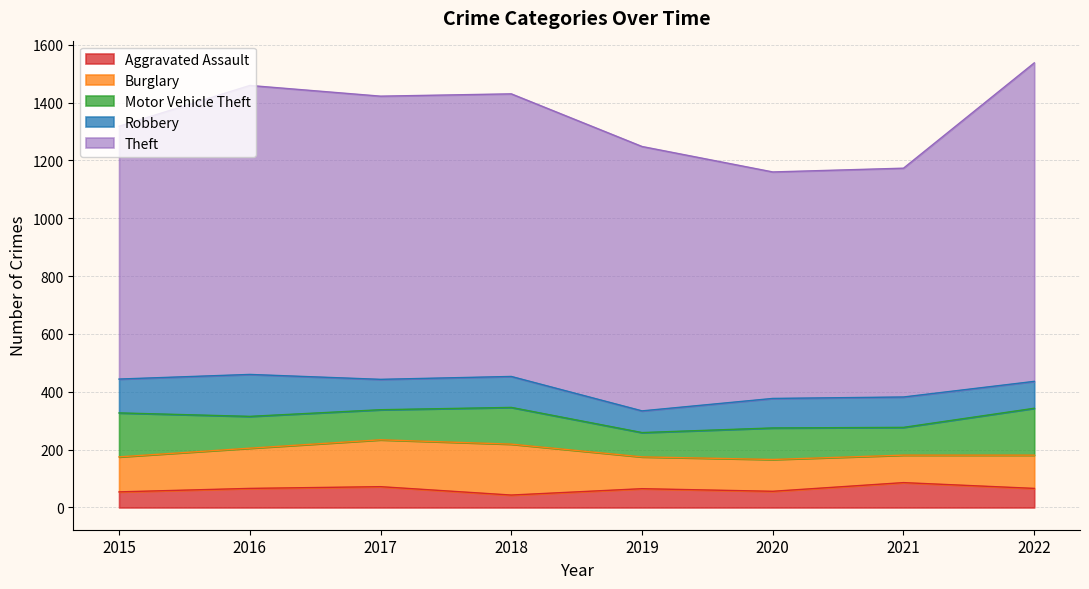

How many lines are shown in the chart?

5